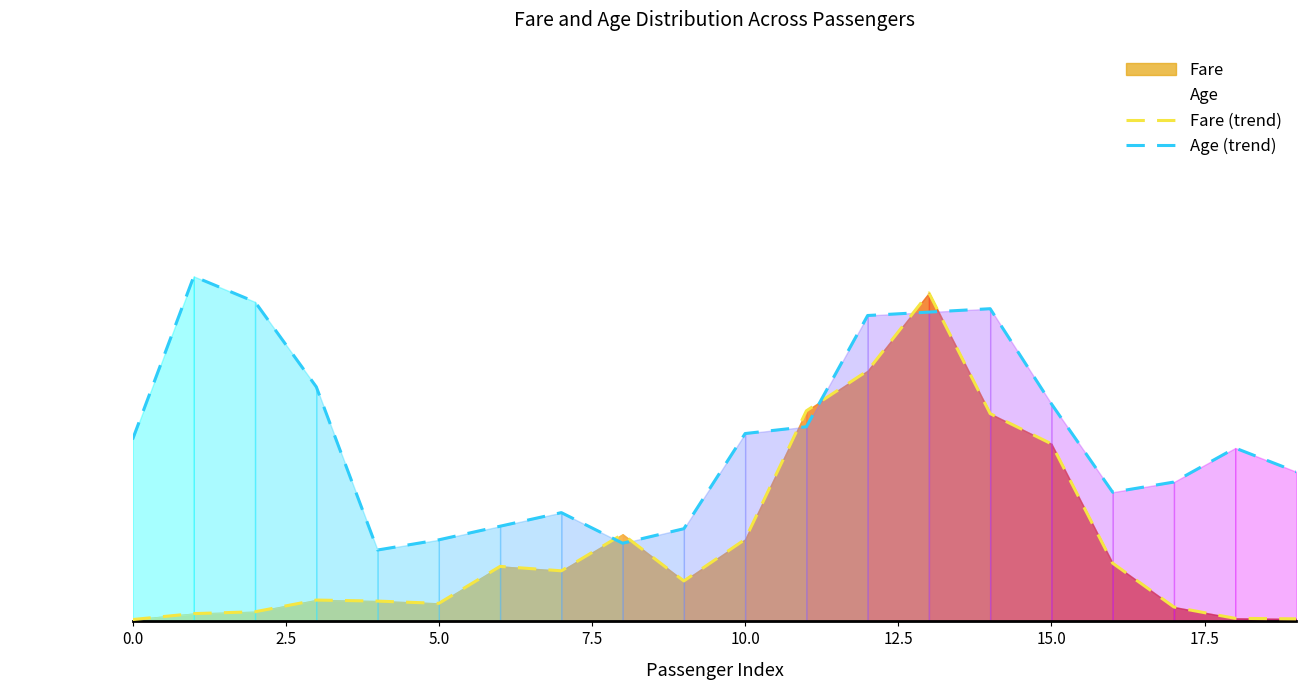

Does the chart display data point markers on the line(s)?

No